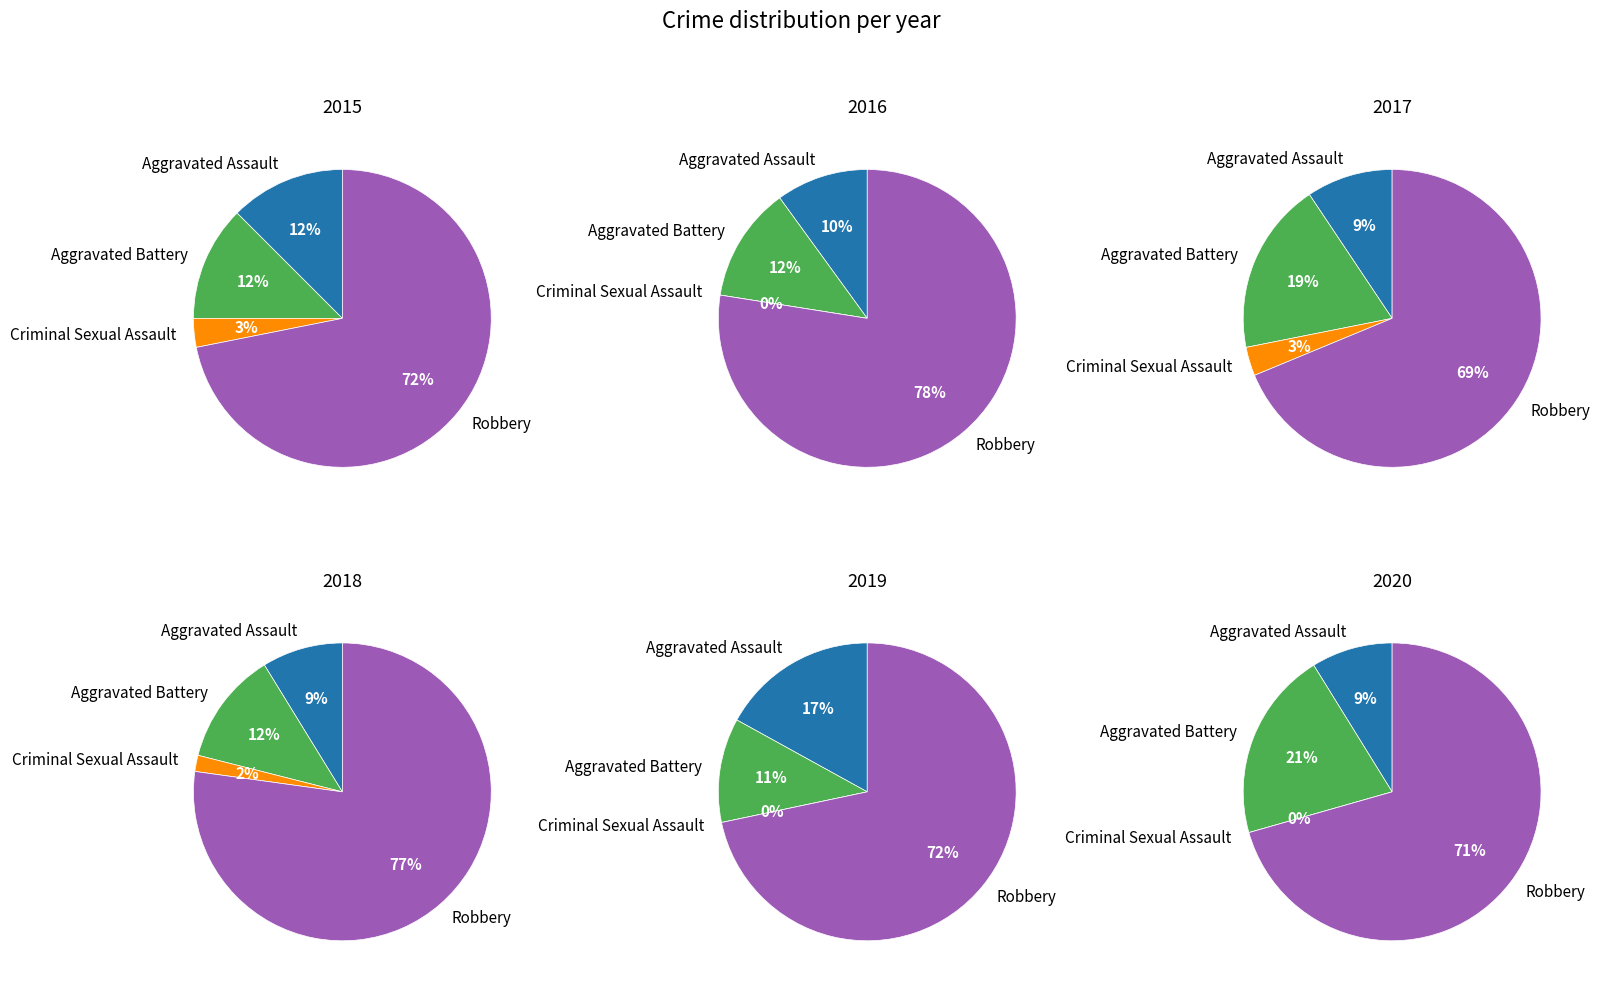

How much of the chart is everything except 0?

92.0%